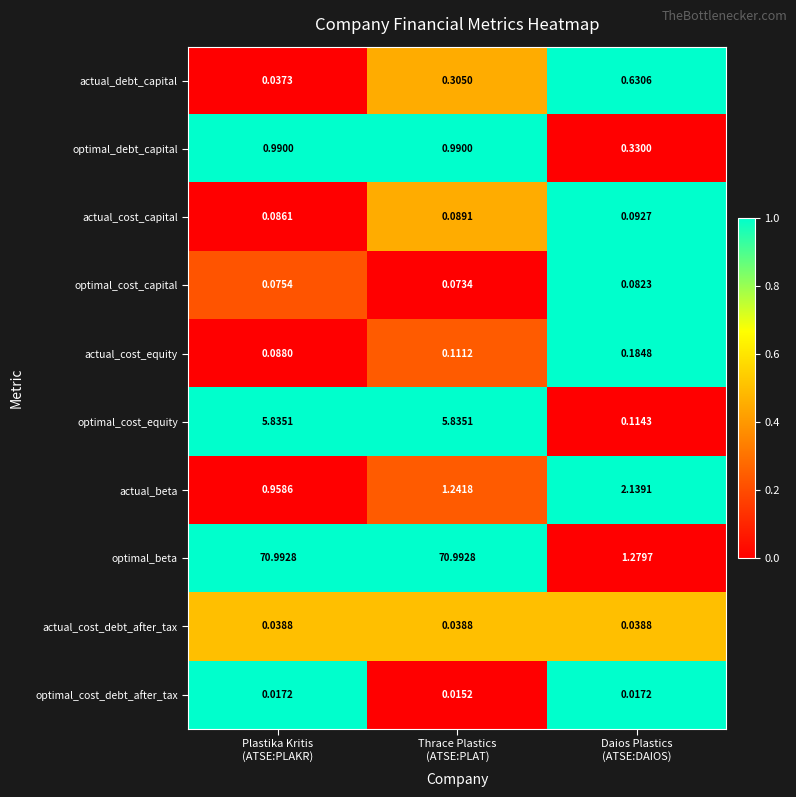

Rank the series by their maximum value, from lowest to highest.

optimal_cost_debt_after_tax, actual_cost_debt_after_tax, optimal_cost_capital, actual_cost_capital, actual_cost_equity, actual_debt_capital, optimal_debt_capital, actual_beta, optimal_cost_equity, optimal_beta